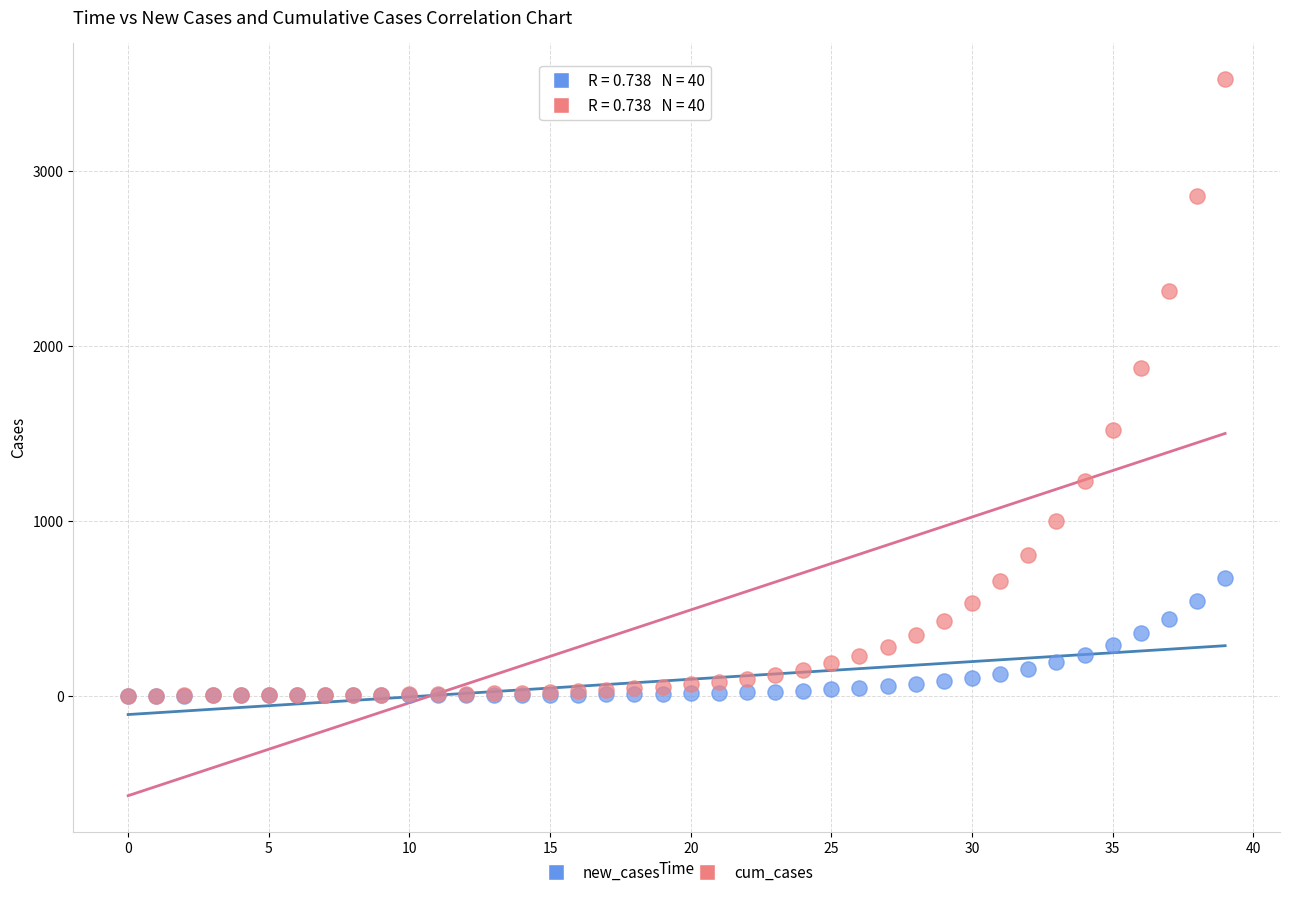

In the cum_cases series, what Y value is closest to 1762?

1873.2